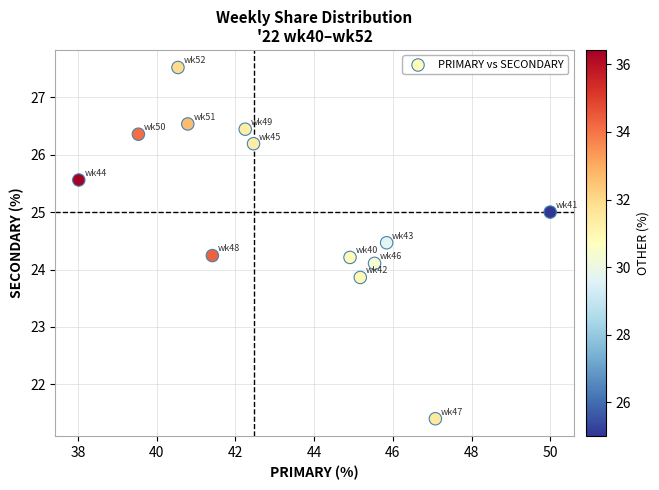

What is the range of X values (max minus min)?

12.0